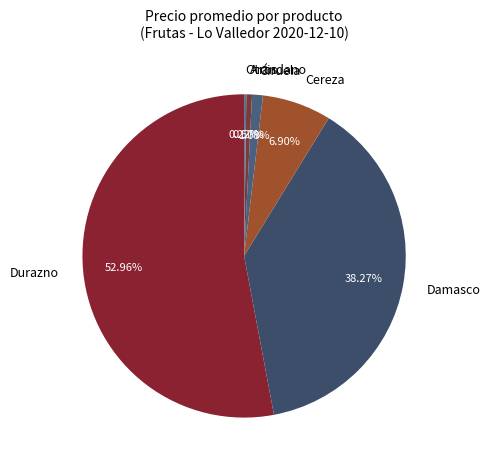

What is the total percentage of Durazno and Cereza?

59.9%